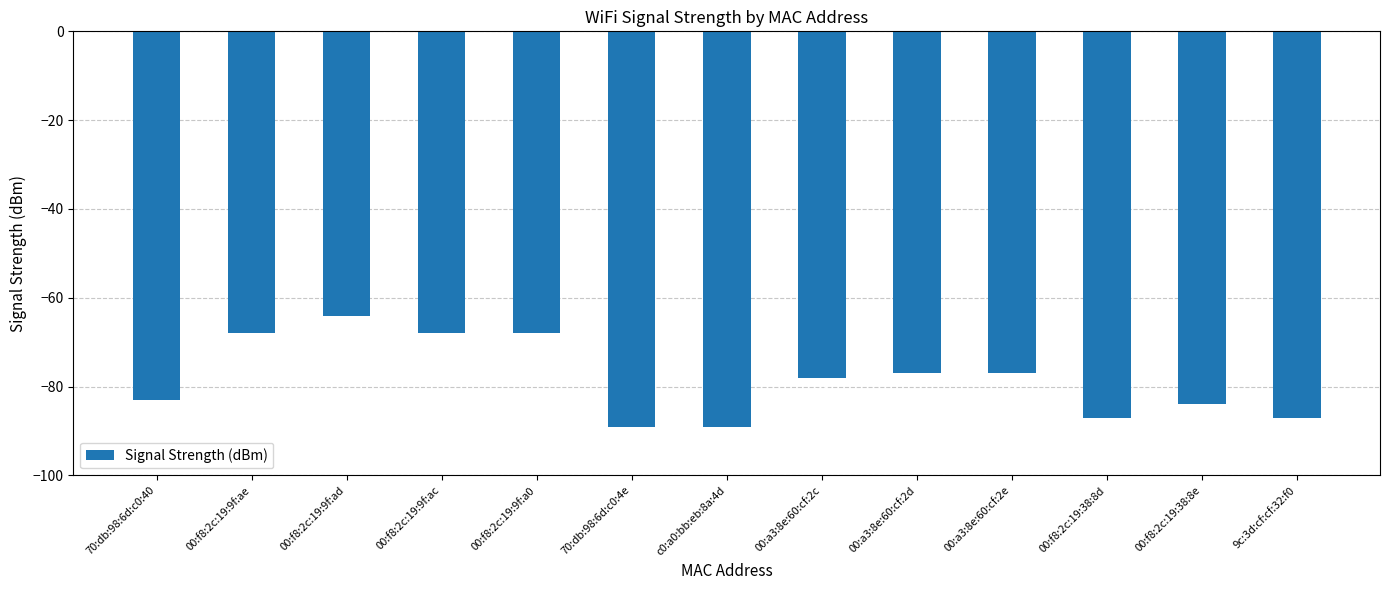

What is the maximum value shown in the chart?

-64